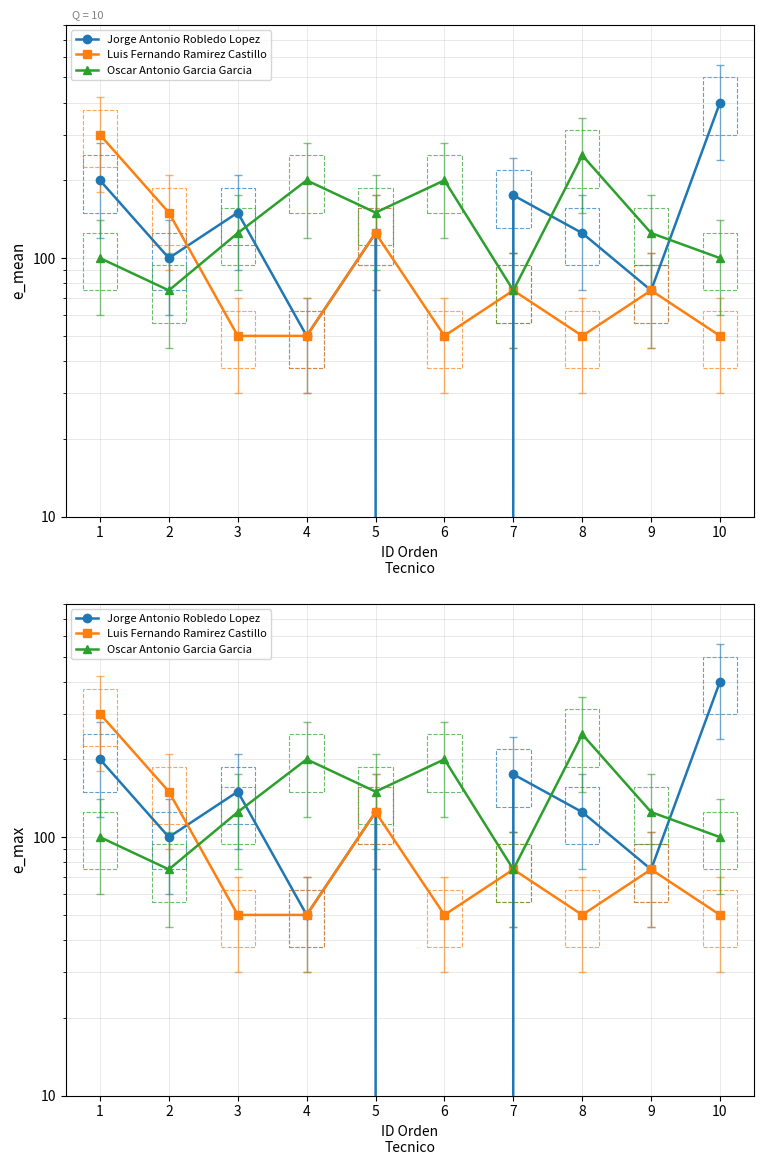

The value of Jorge Antonio Robledo Lopez at 8 is 29. True or false?

False